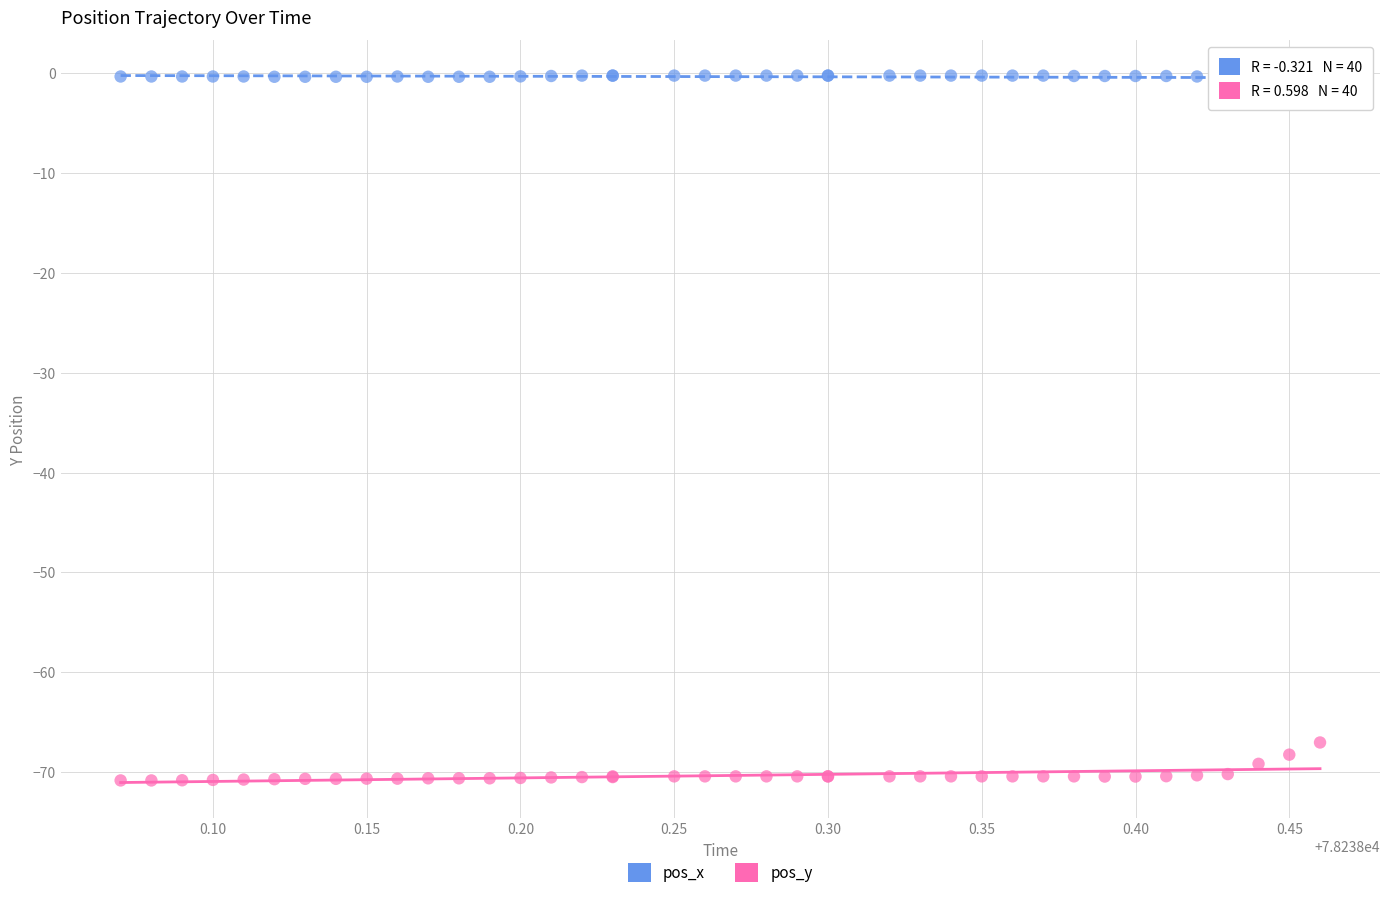

Across all series, what Y value is closest to -35?

-67.0